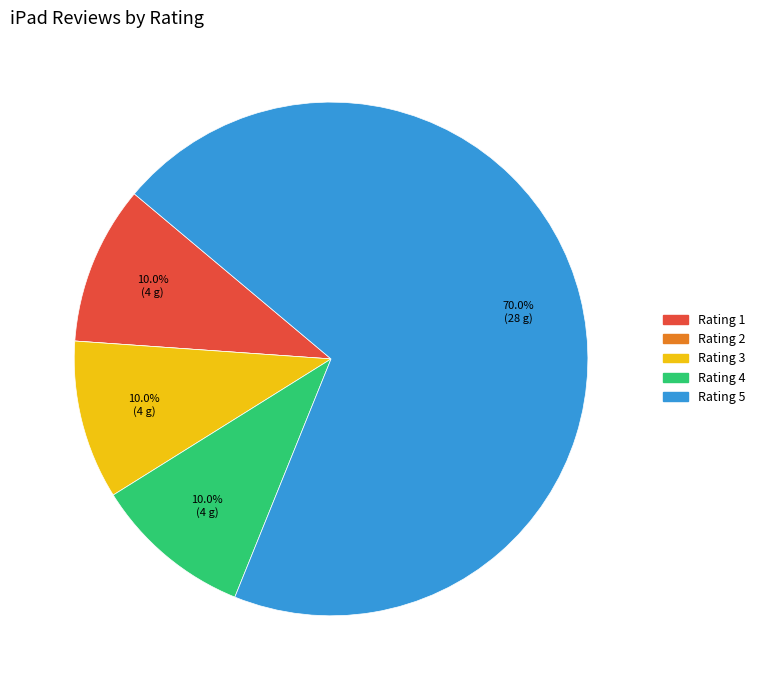

Is there any slice that represents more than half of the pie?

Yes